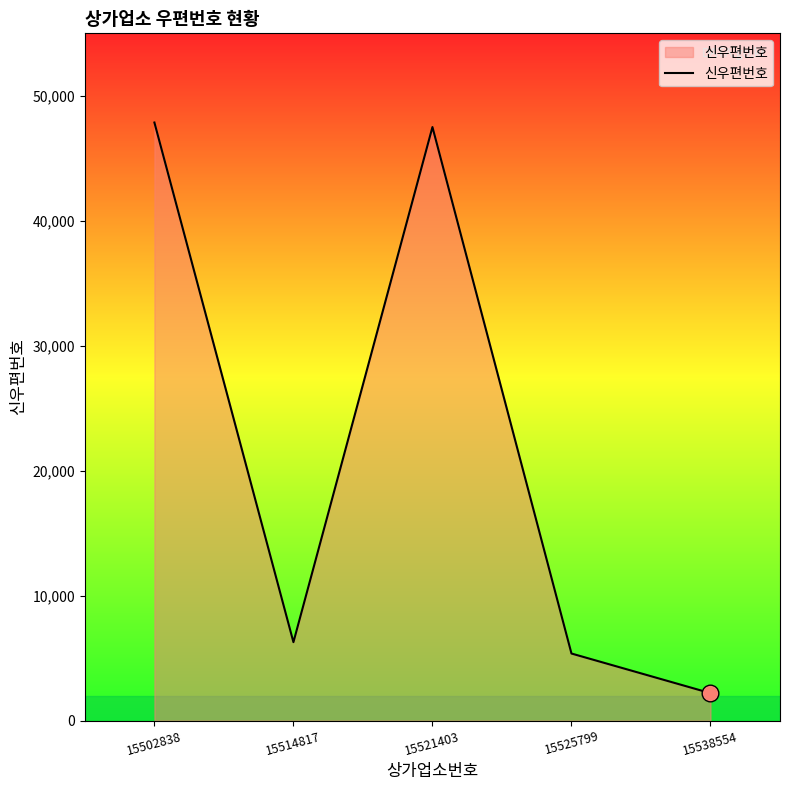

Which category has the lowest value across all series?

15538554